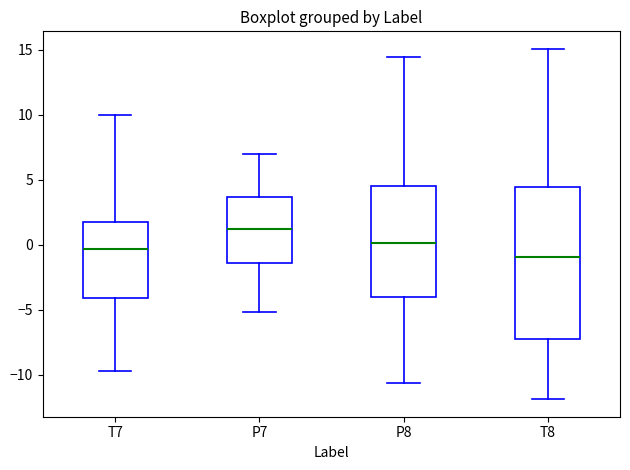

Which box's median line is the highest?

P7